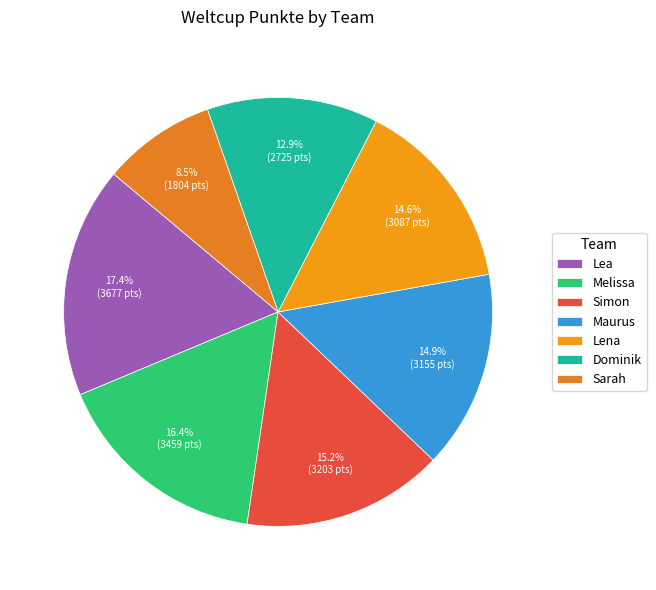

What is the change in value from Simon to Maurus?

-48